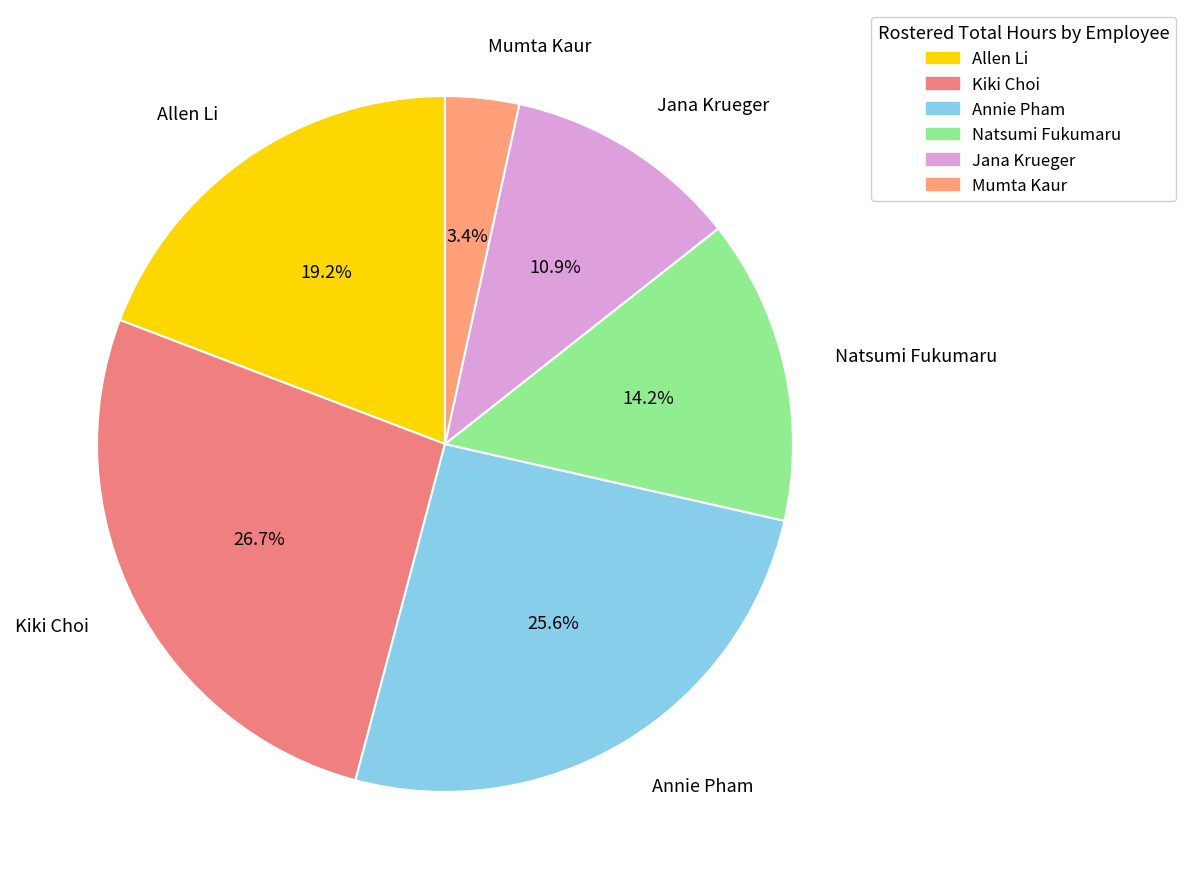

Approximately how many times larger is the value at Natsumi Fukumaru compared to Annie Pham?

0.6